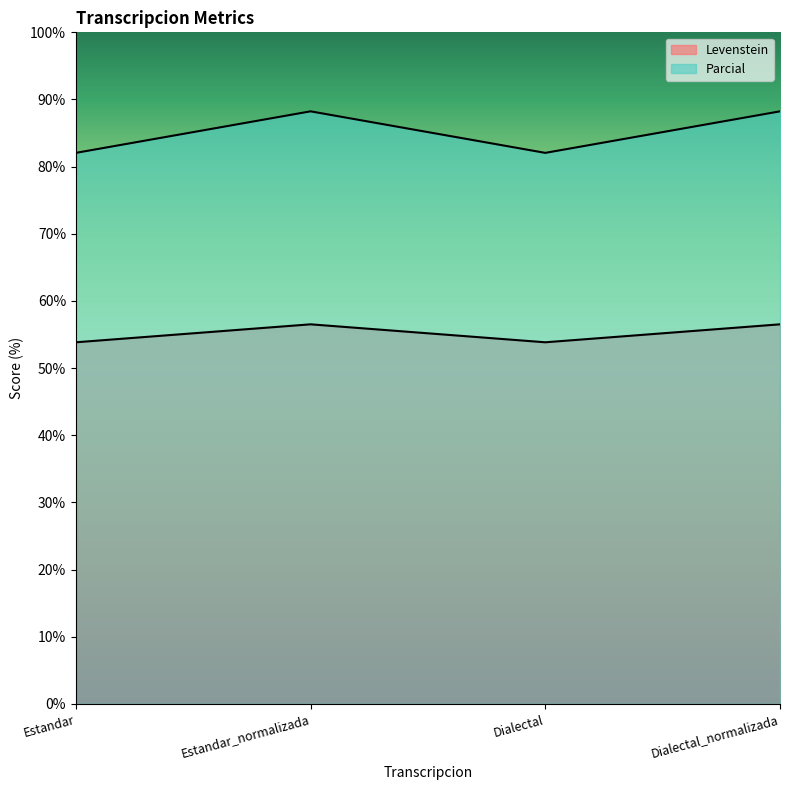

At which label does Parcial reach its minimum?

Estandar